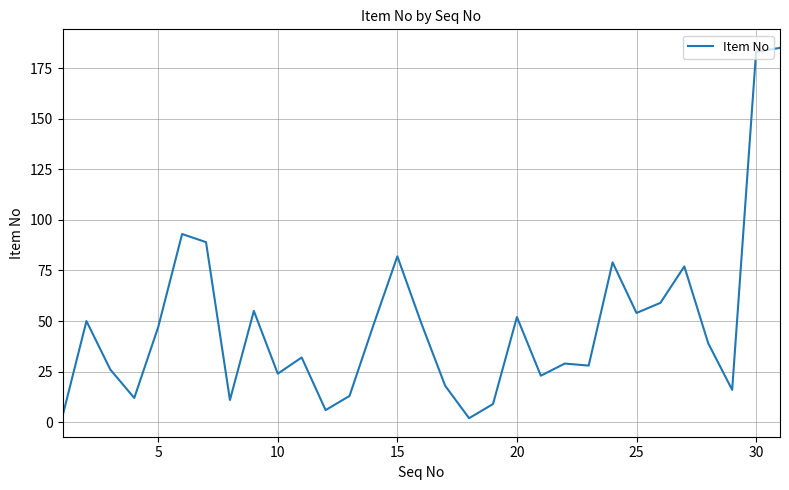

What is the greatest value displayed?

185